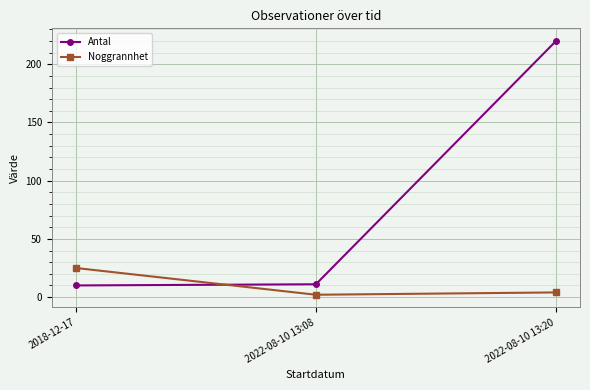

Which series has the largest range (max minus min)?

Antal